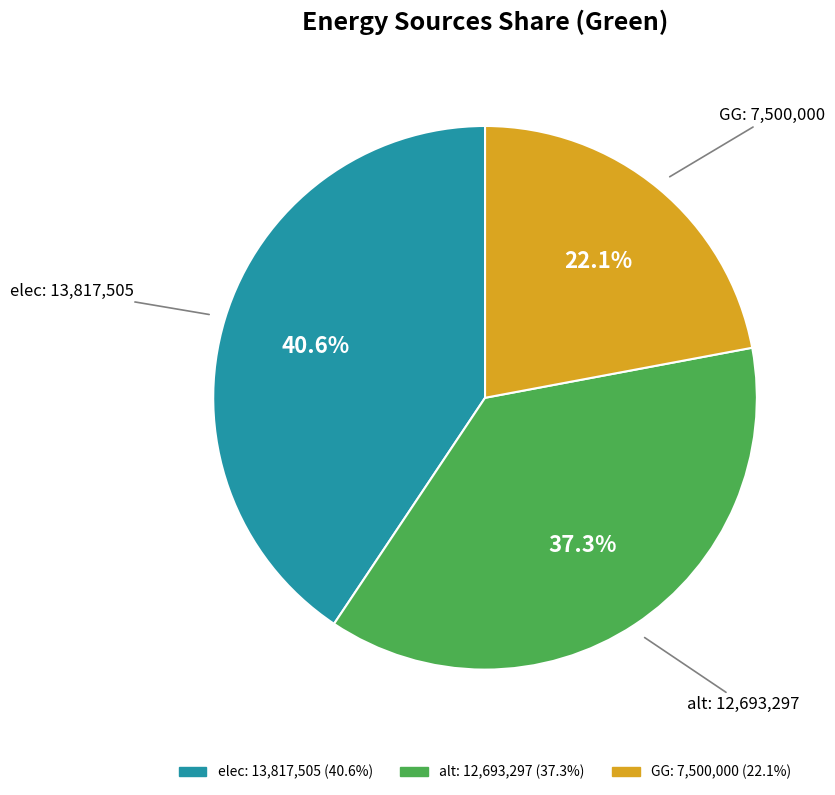

Rank the categories by value from lowest to highest.

GG, alt, elec